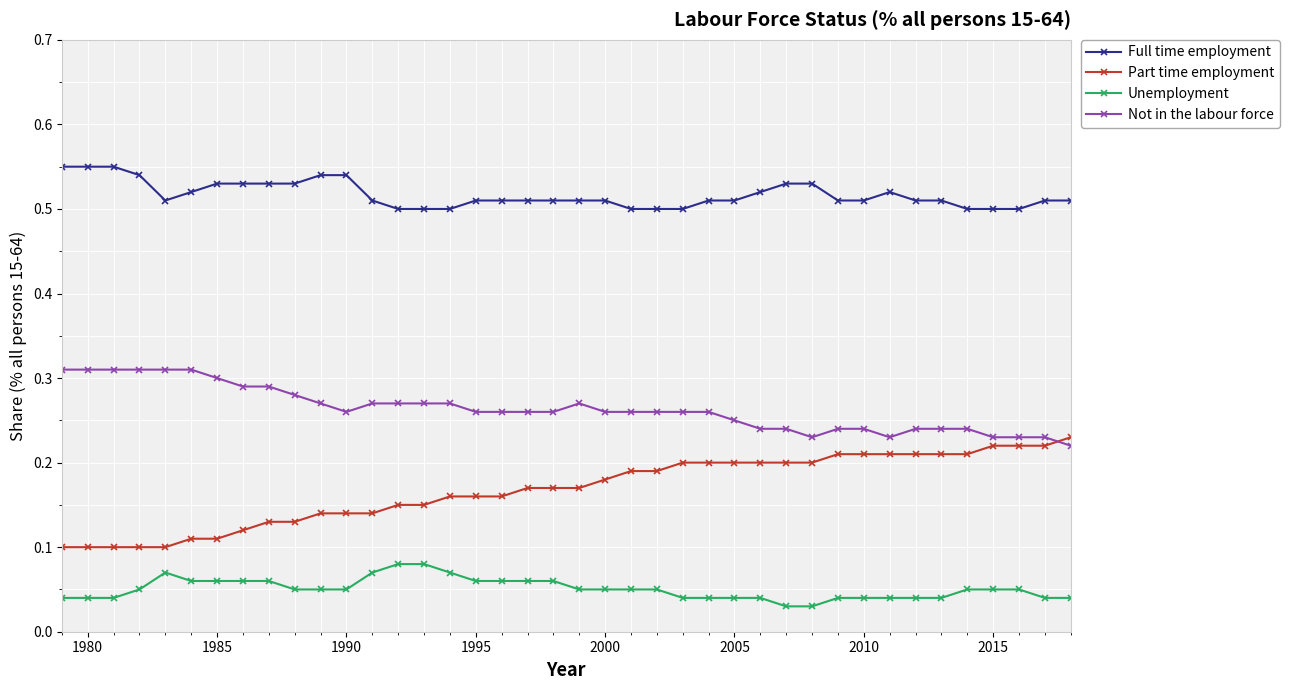

What is the sum of all Part time employment values?

6.7